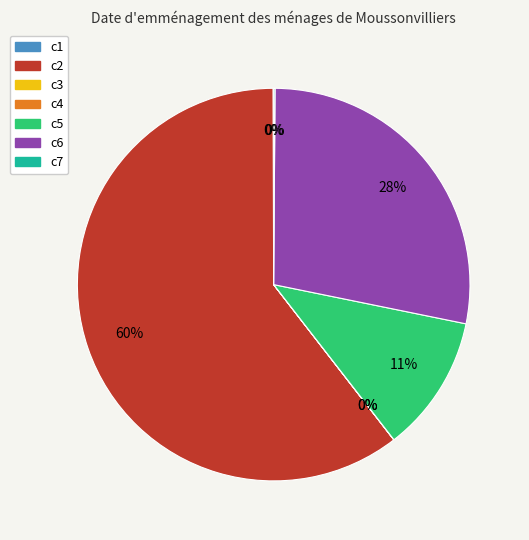

To the nearest percent, what is the average slice percentage?

14%